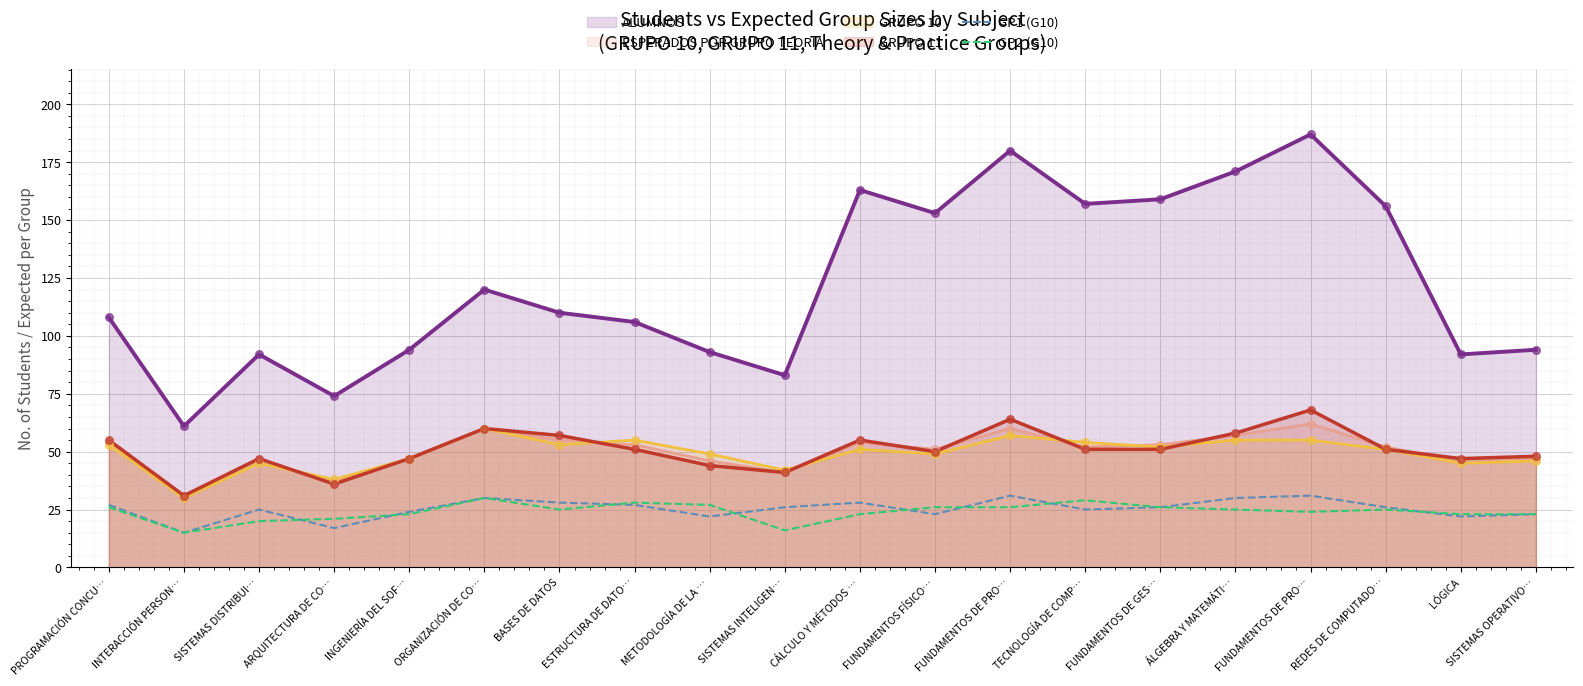

Which series has the largest total across all categories?

ALUMNOS